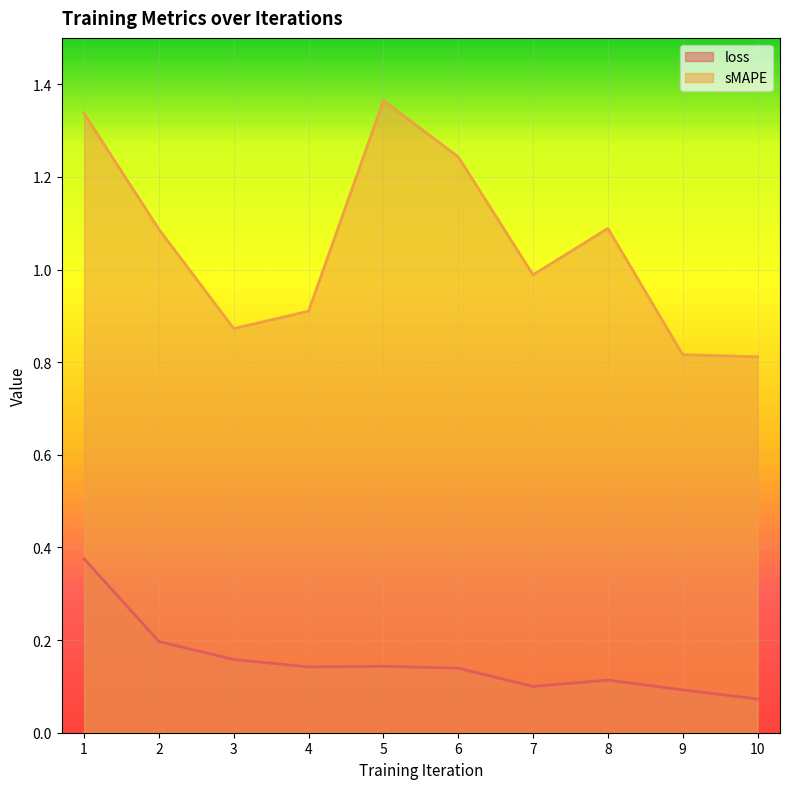

At 7, list the series in order from largest to smallest.

sMAPE, loss